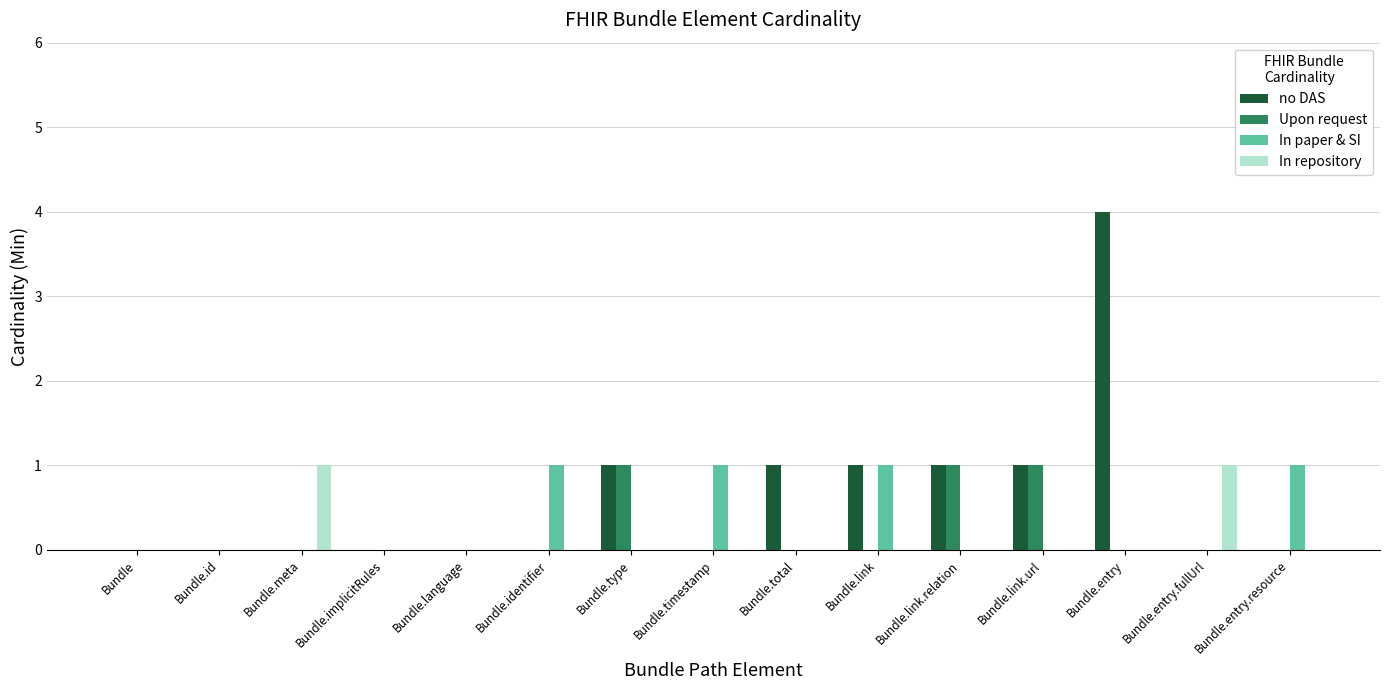

Reading left to right, extract all data points from this chart.

no DAS: 0	0	0	0	0	0	1	0	1	1	1	1	4	0	0
Upon request: 0	0	0	0	0	0	1	0	0	0	1	1	0	0	0
In paper & SI: 0	0	0	0	0	1	0	1	0	1	0	0	0	0	1
In repository: 0	0	1	0	0	0	0	0	0	0	0	0	0	1	0